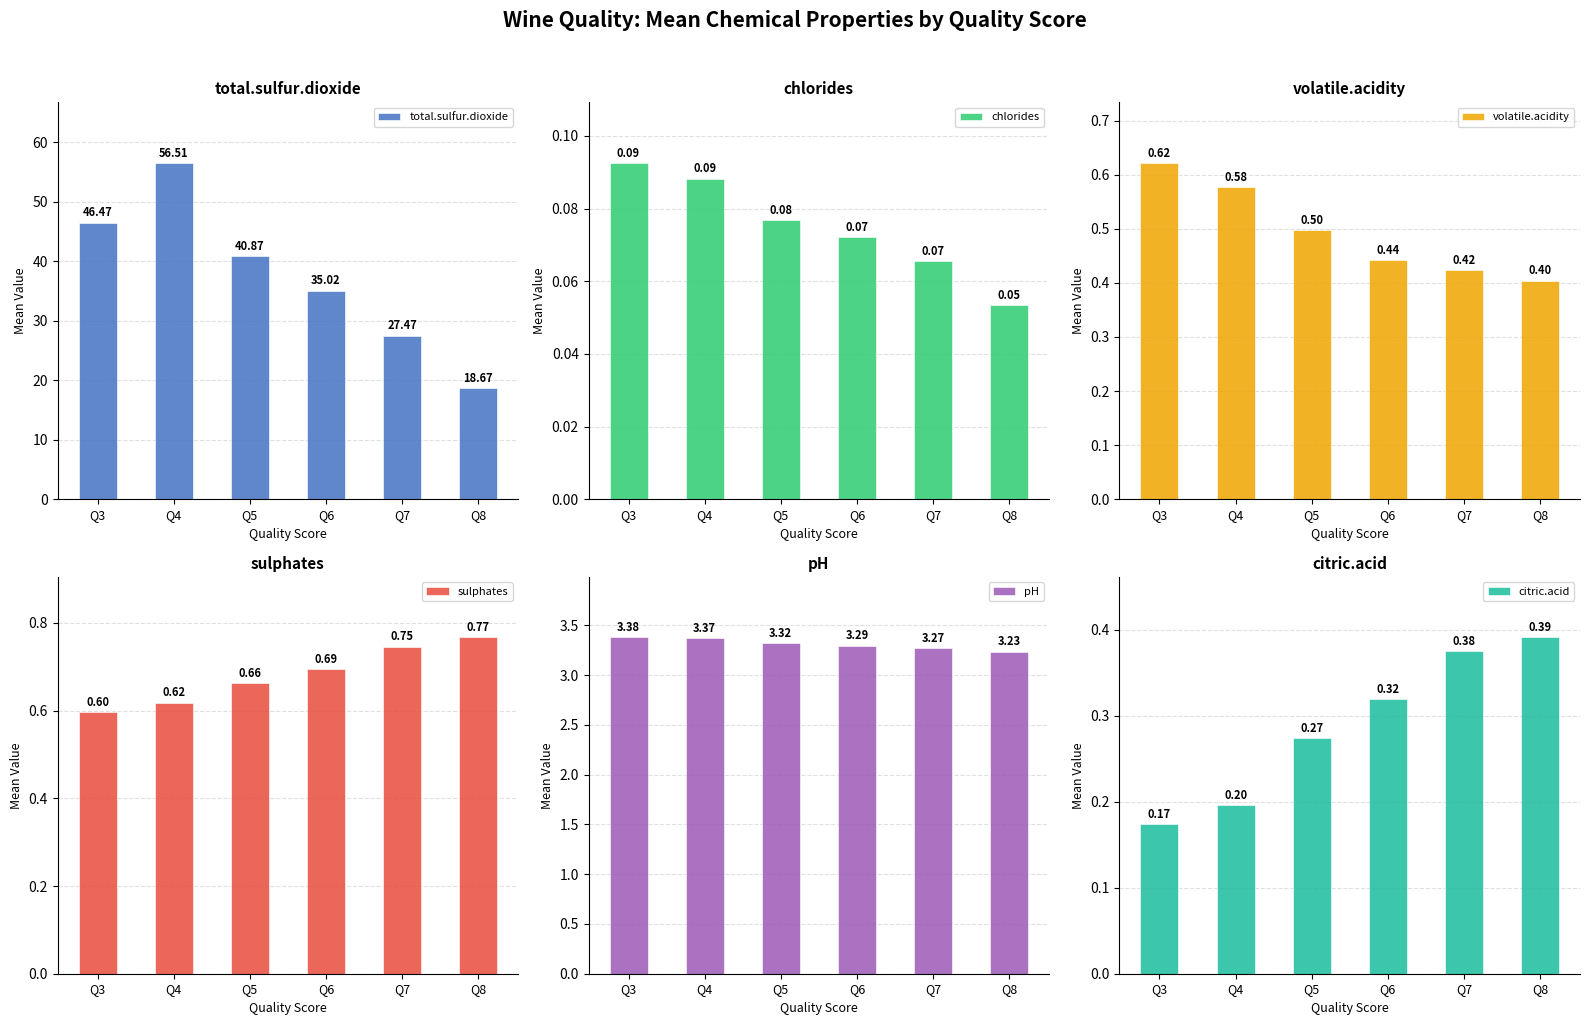

What is the sum of all pH values?

19.9